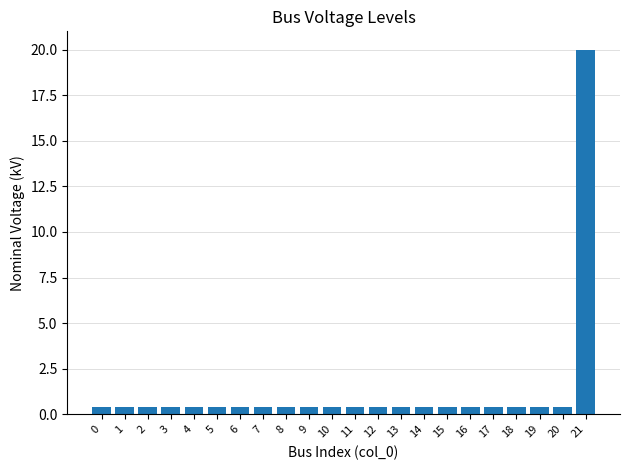

Which category has the highest value across all series?

21